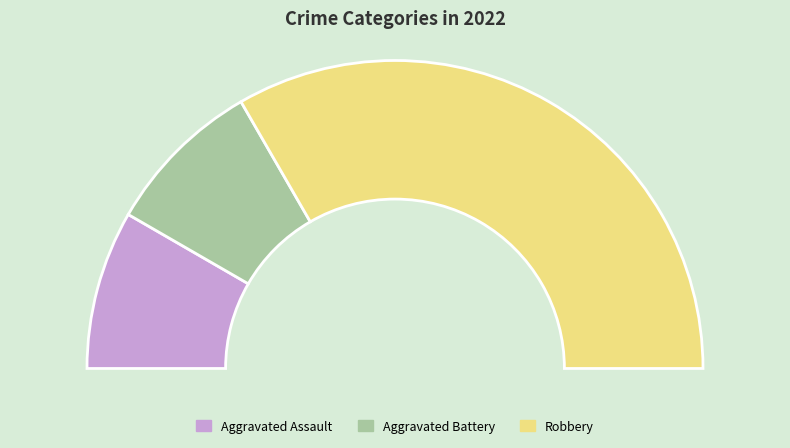

To the nearest percent, what is the combined percentage of Robbery and Aggravated Assault?

83%